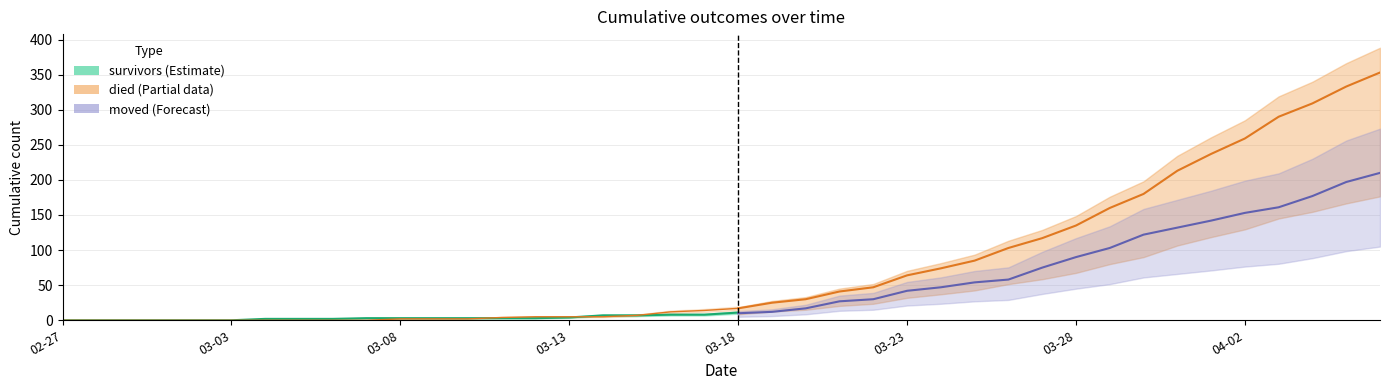

Between 2020-03-02 and 2020-03-18, which is larger?

2020-03-18